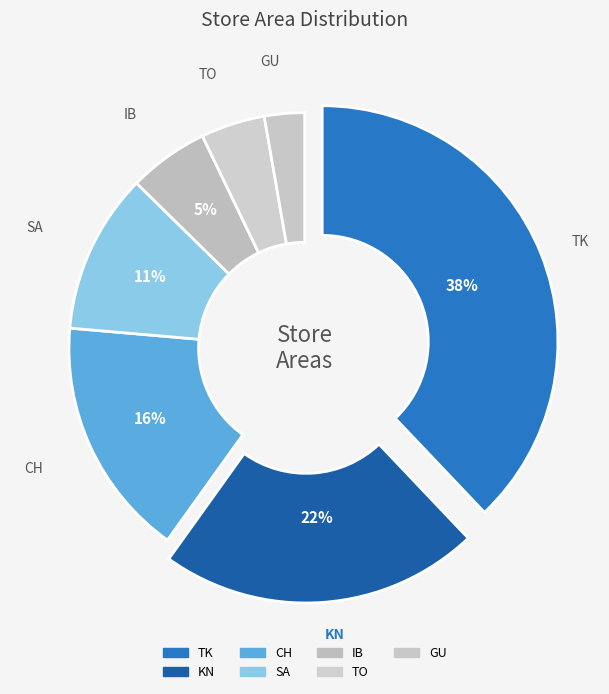

To the nearest percent, what is the difference between the SA and GU slice percentages?

8%